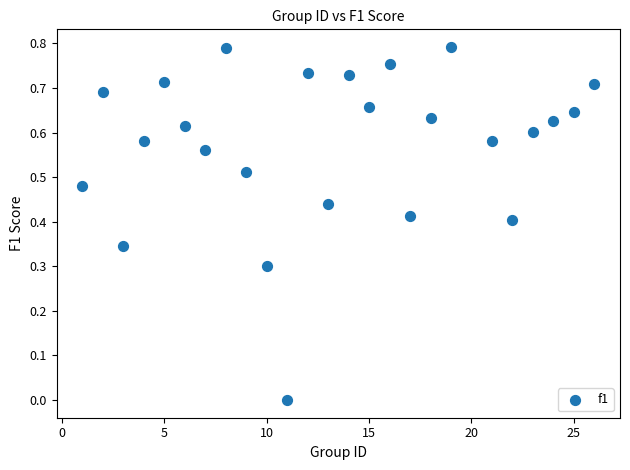

What is the range of X values (max minus min)?

25.0